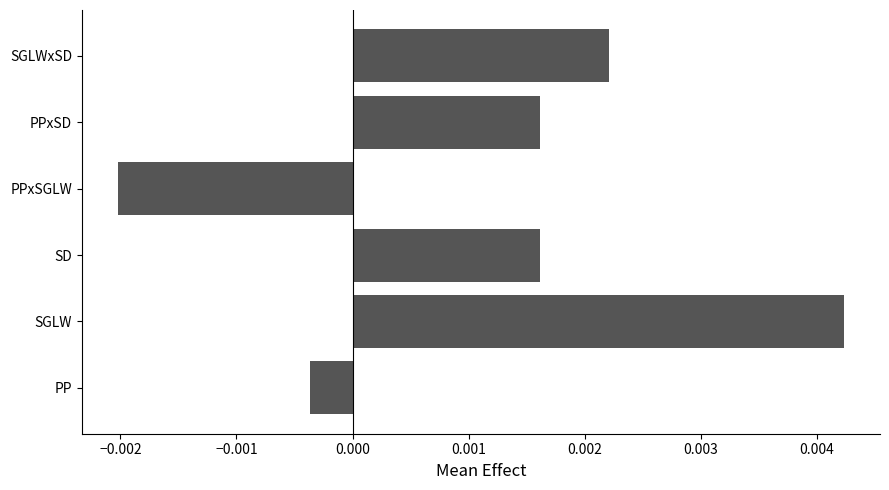

Which has a higher value, PPxSGLW or SD?

SD